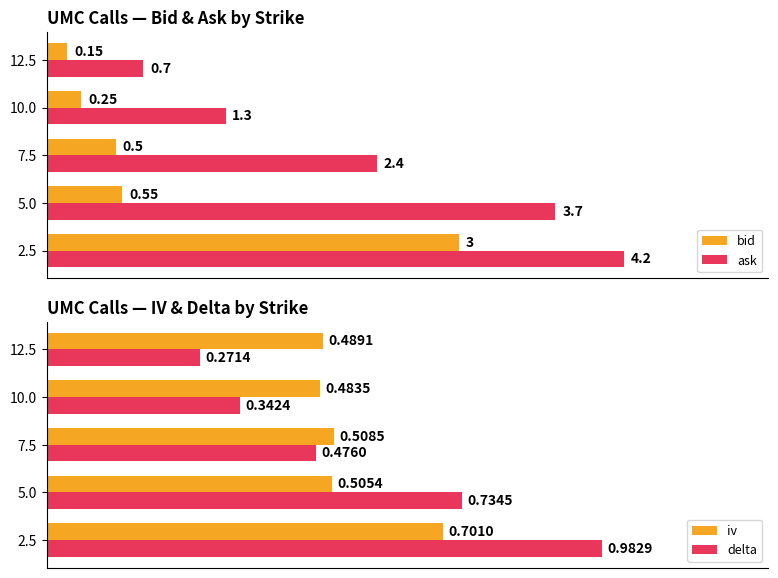

What is the value of the ask bar at the 2nd from the left?

3.7